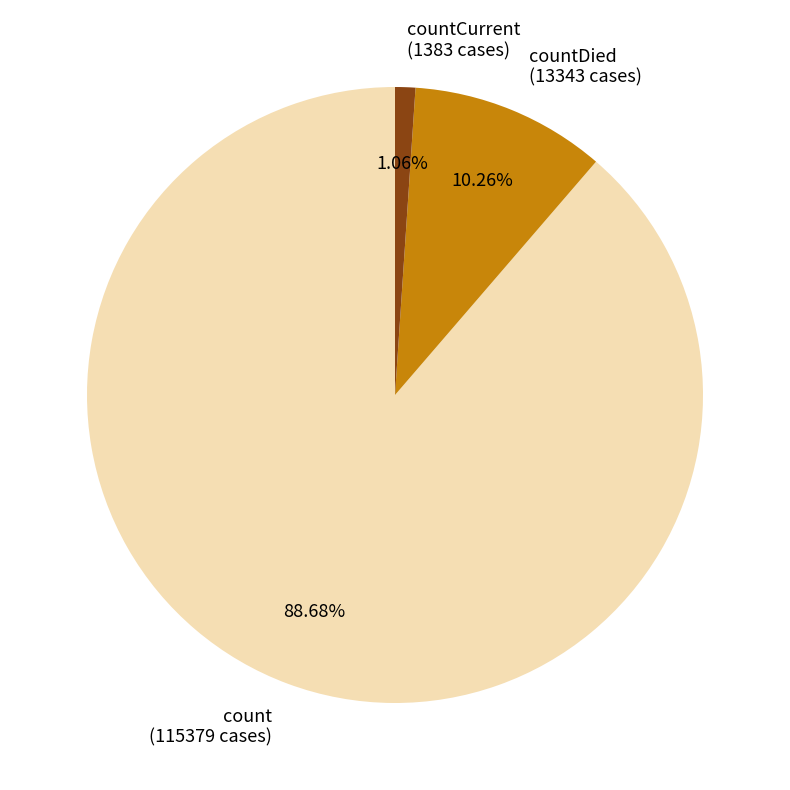

How many slices are in this pie chart?

3